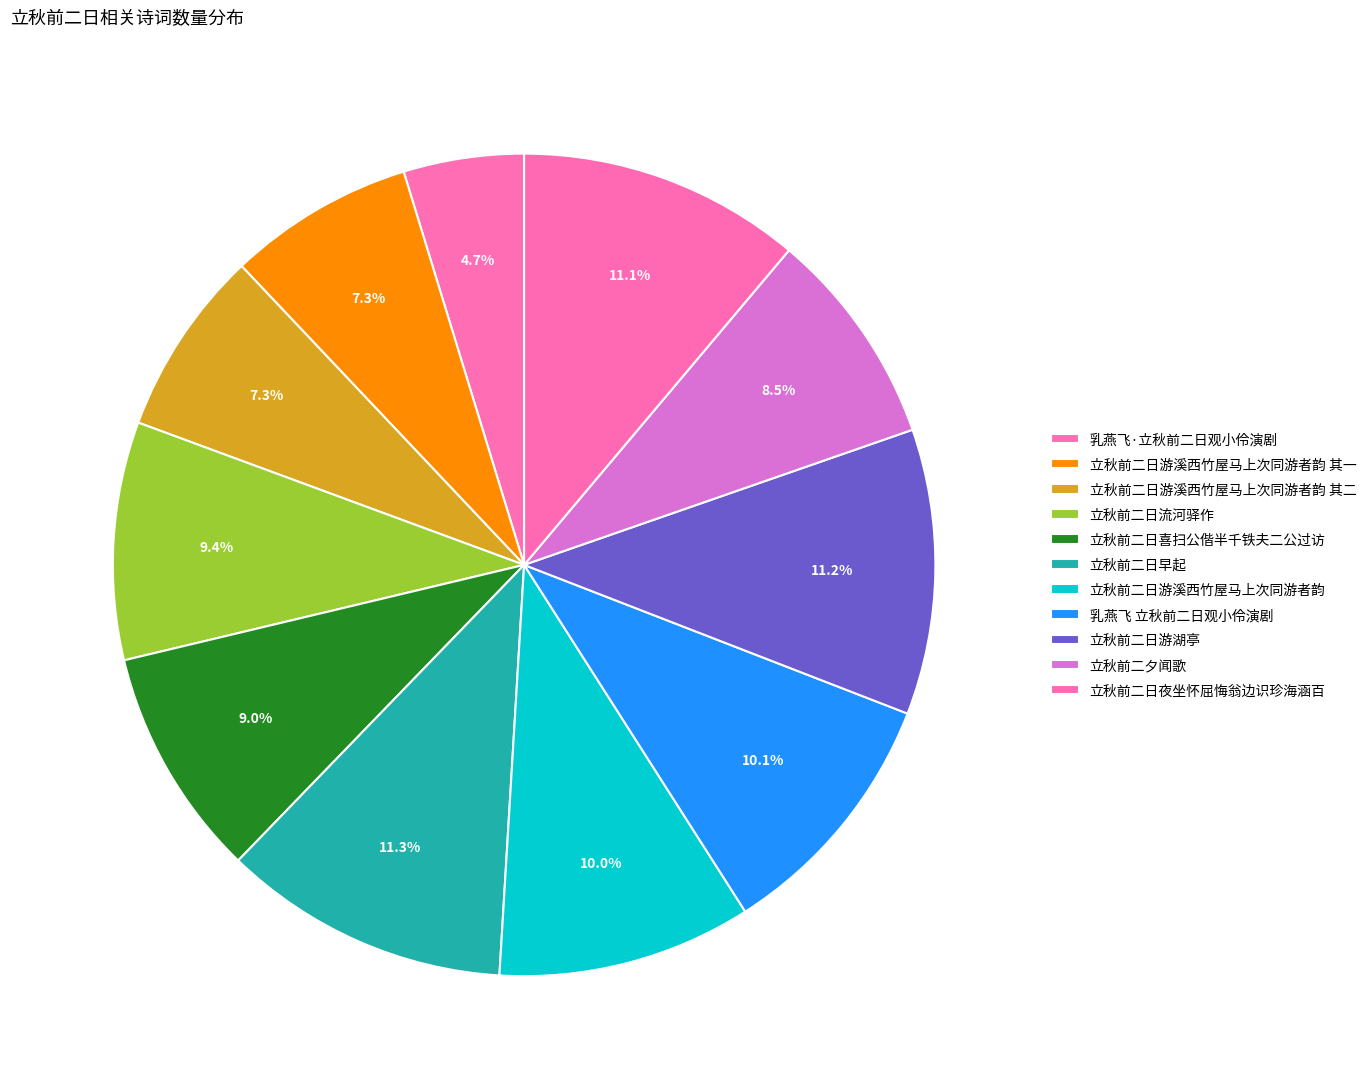

What is the change in value from 乳燕飞·立秋前二日观小伶演剧 to 立秋前二日游溪西竹屋马上次同游者韵 其二?

+182139